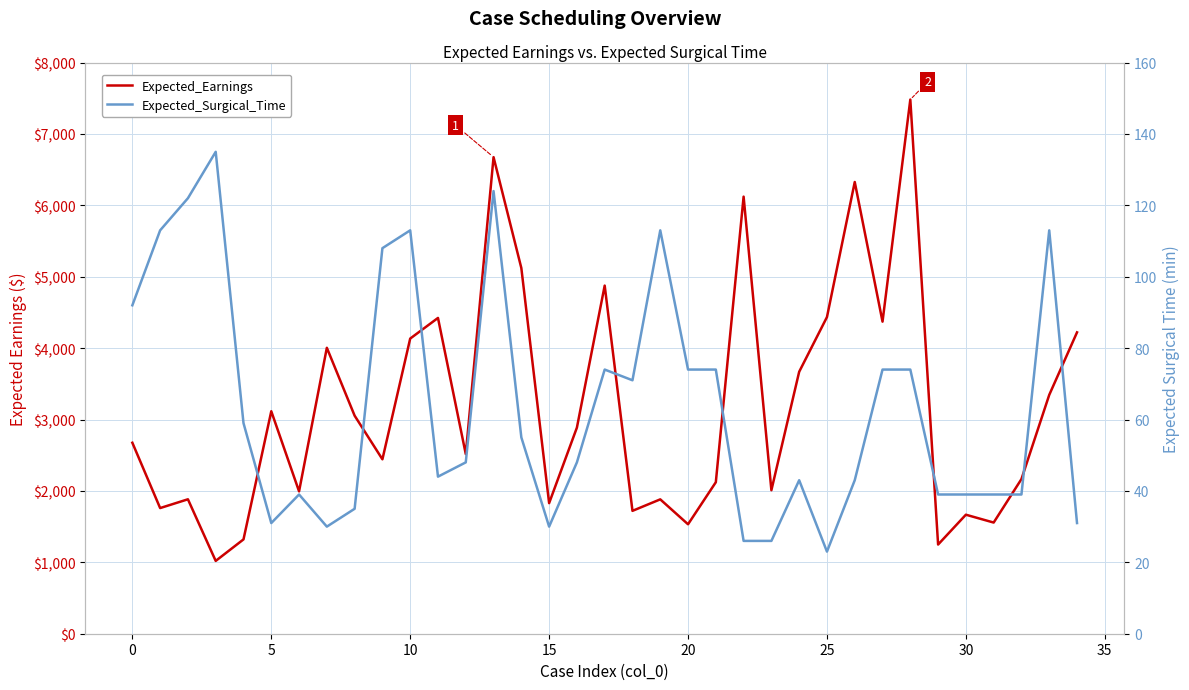

What is the total value across all series at 27?

4445